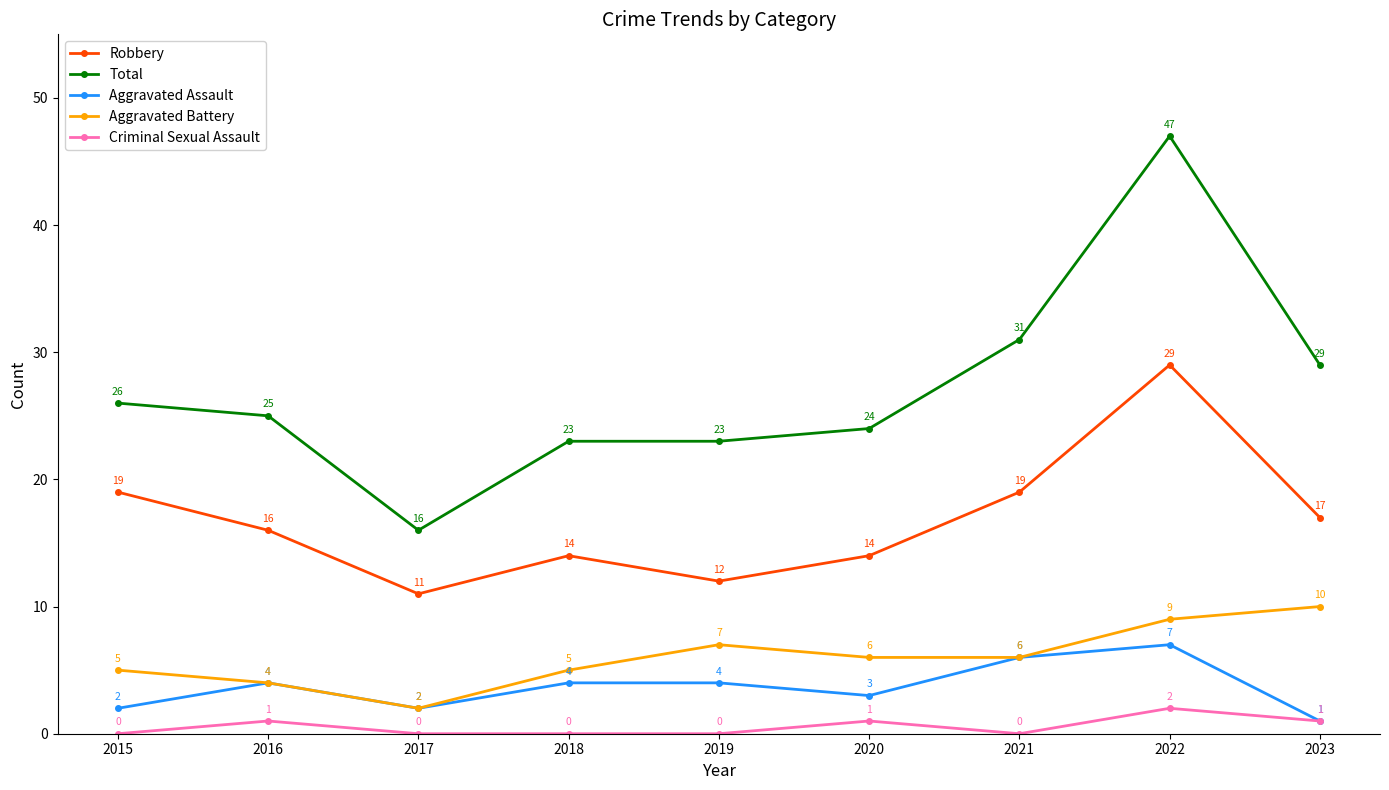

Count the number of categories in the chart.

9